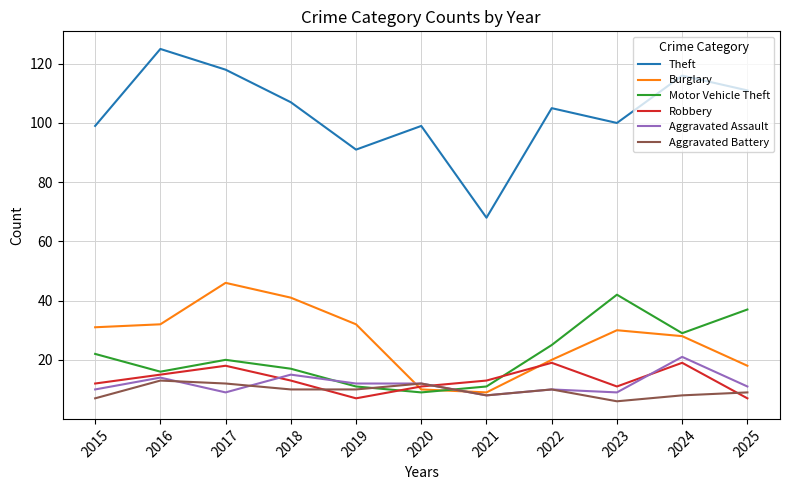

What is the difference between the highest and lowest values at 2016?

112